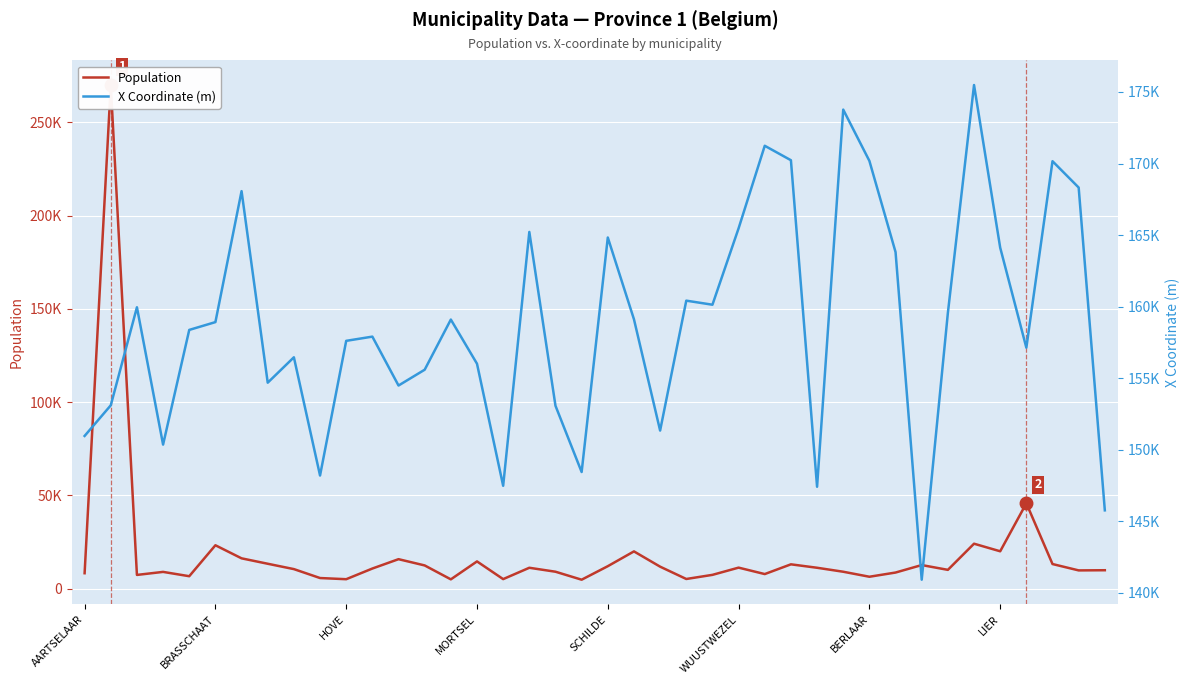

At MORTSEL, list the series in order from smallest to largest.

Population, X Coordinate (m)